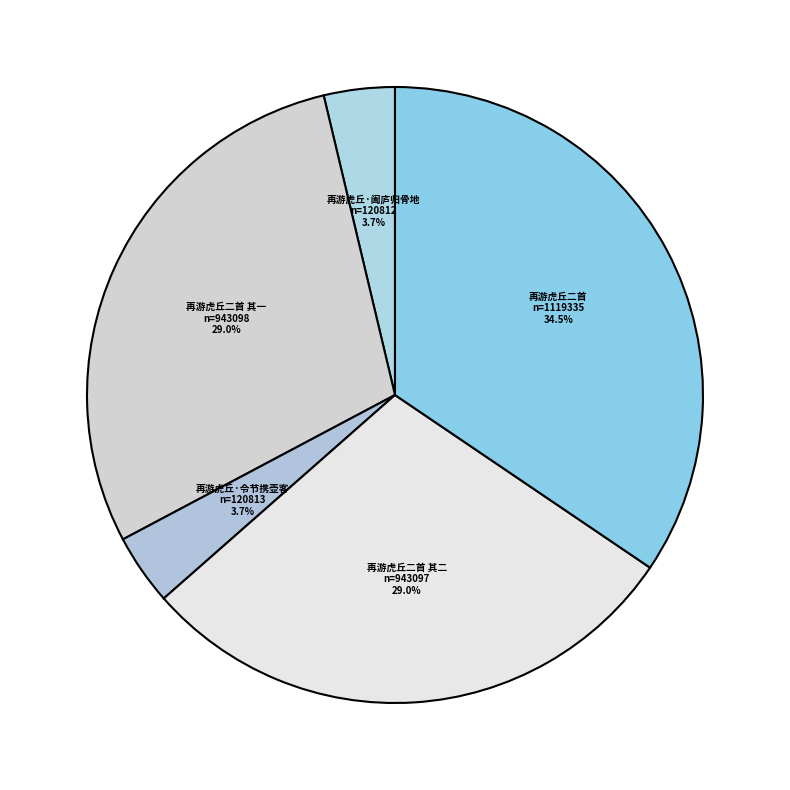

Does any single category account for the majority?

No